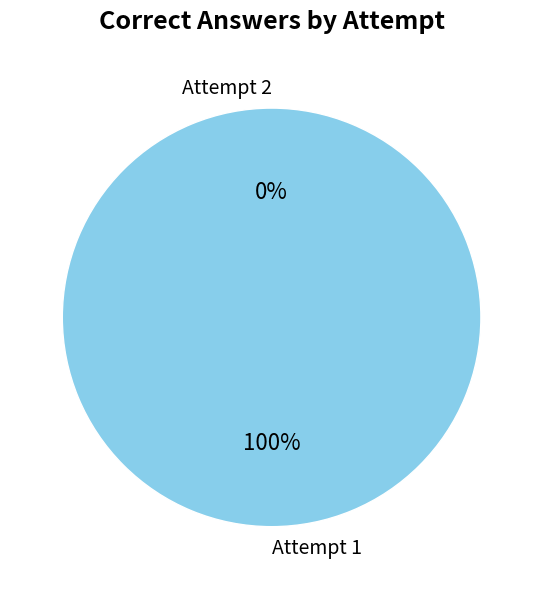

What is the change in value from Attempt 2 to Attempt 1?

+1